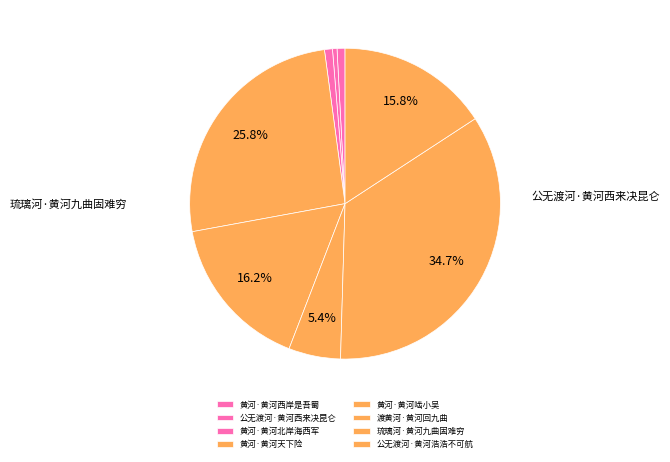

Do 琉璃河·黄河九曲固难穷 and 黄河·黄河北岸海西军 together represent more than half of the pie?

No